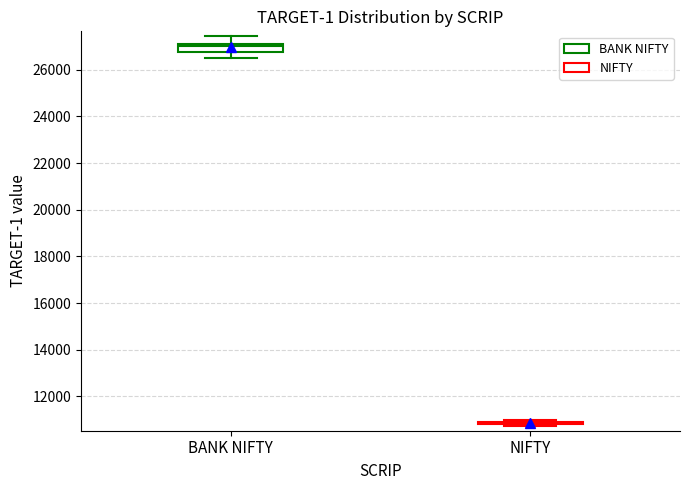

Reading left to right, read every box against the y-axis: the position of its median line, the range the box covers, and the ends of its whiskers. The values are not printed on the chart, so give them approximately, as read against the axis.

BANK NIFTY: median 27000, box 26800 to 27200, whiskers 26600 to 27400
NIFTY: box collapsed to a line at 10800, whiskers 10800 to 11000